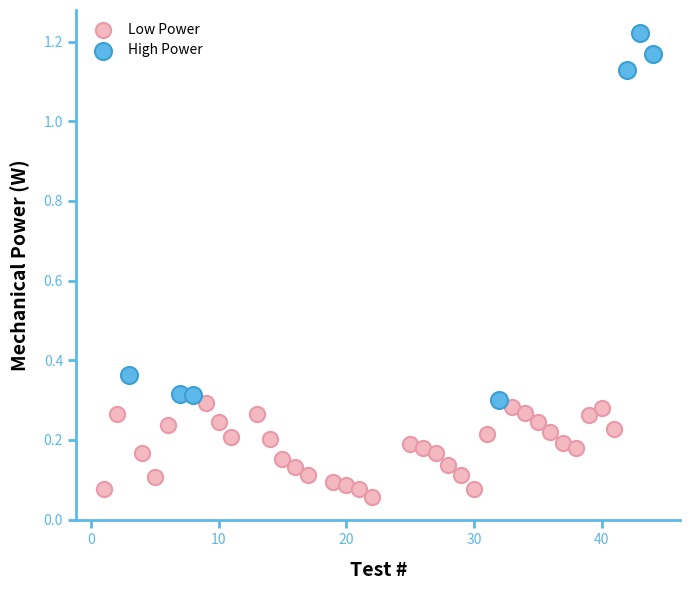

Which series contains the lowest Y value?

Low Power